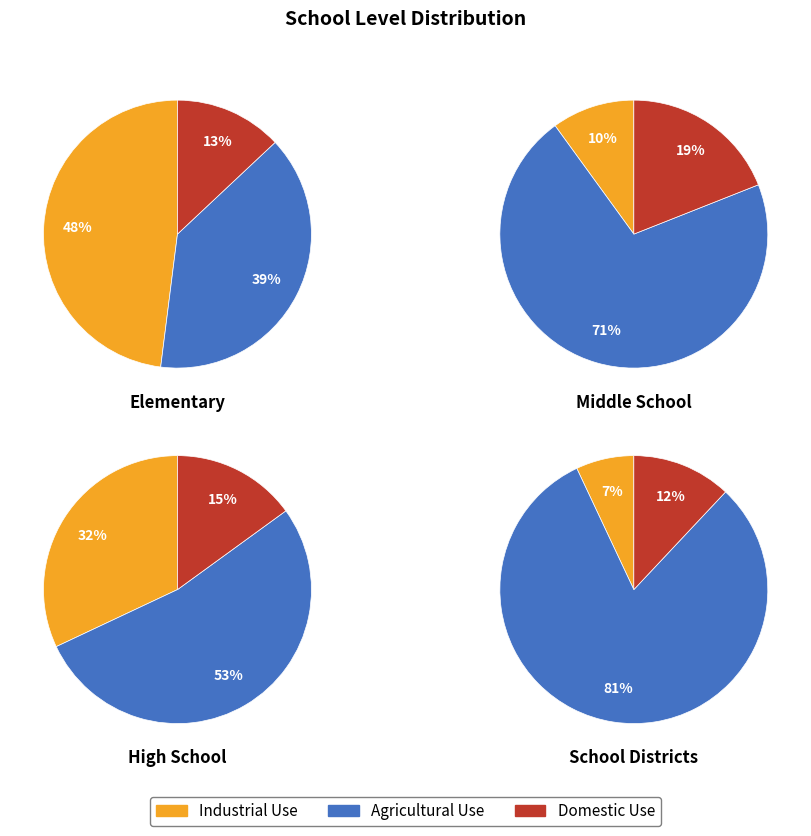

The 0 slice represents 25% of the pie. True or false?

False